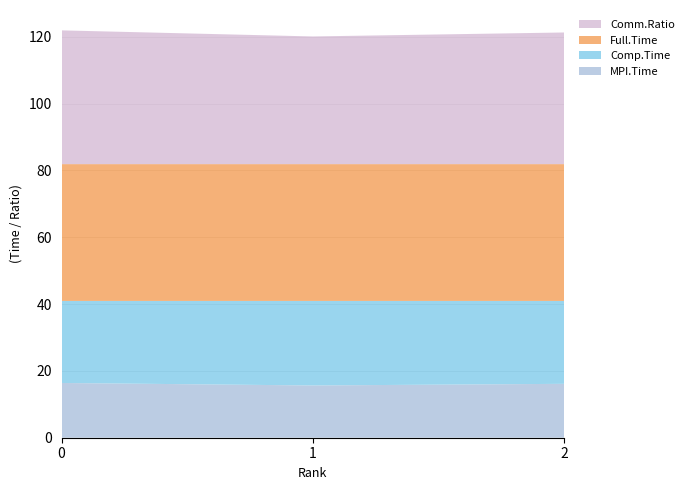

Reading left to right, extract all data points from this chart.

MPI.Time: 0=16.4	1=15.6	2=16.1
Comp.Time: 0=24.6	1=25.3	2=24.8
Full.Time: 0=40.9	1=40.9	2=40.9
Comm.Ratio: 0=40.0	1=38.2	2=39.4